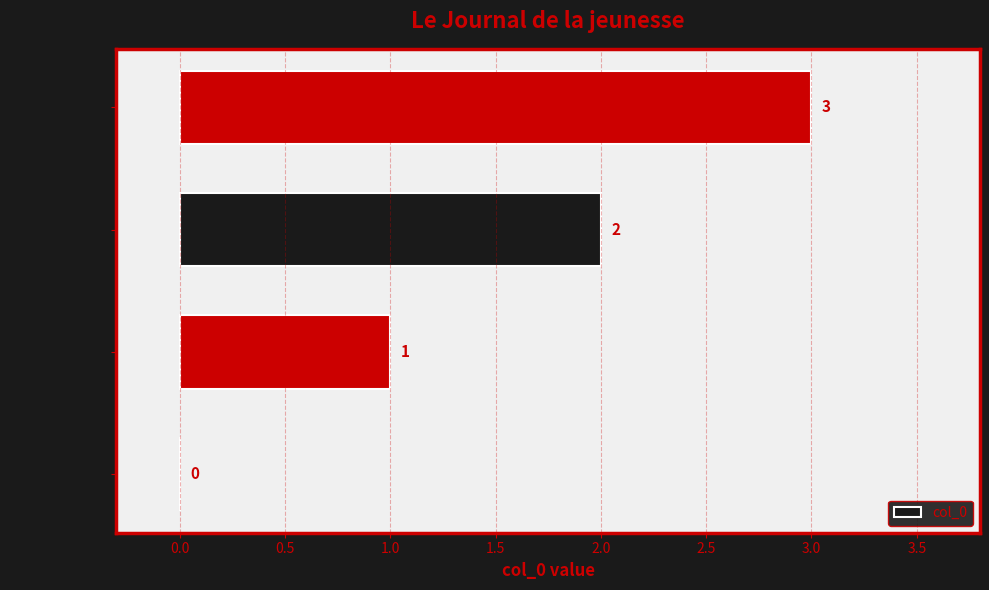

What is the sum of all values?

6